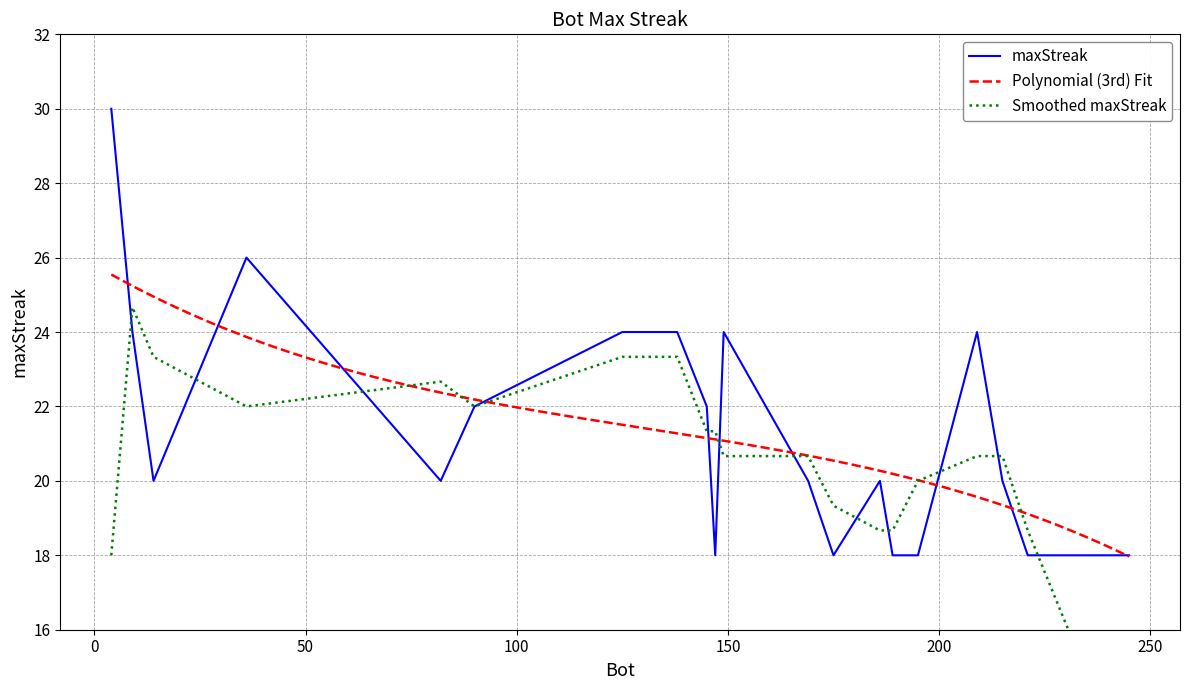

What is the sum of all values?

428